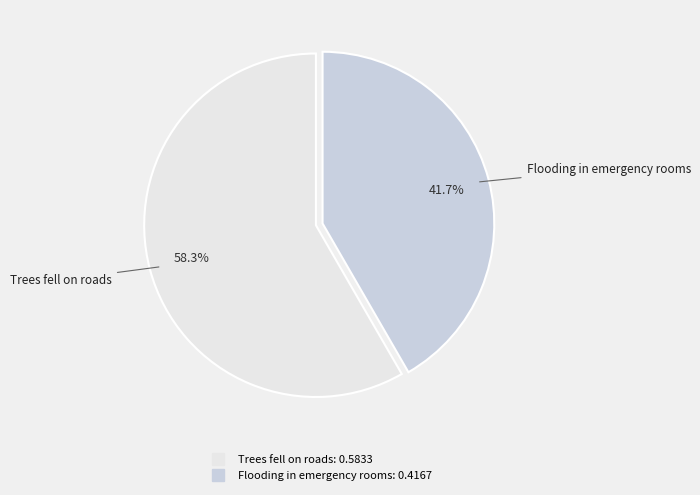

To the nearest percent, what is the combined percentage of Trees fell on roads and Flooding in emergency rooms?

100%